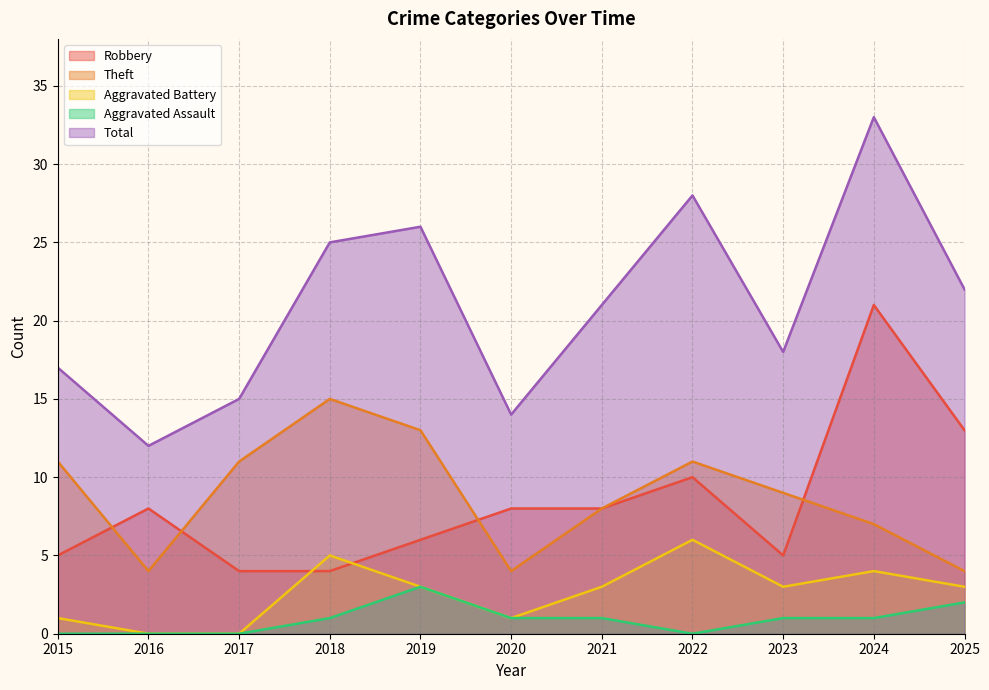

At which category does Aggravated Assault reach its first local peak?

2019